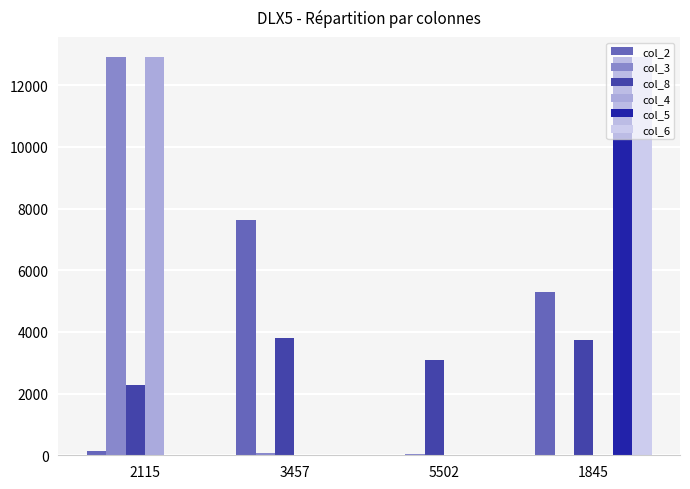

Is the value of col_2 at 3457 greater than the value of col_4 at 3457?

Yes